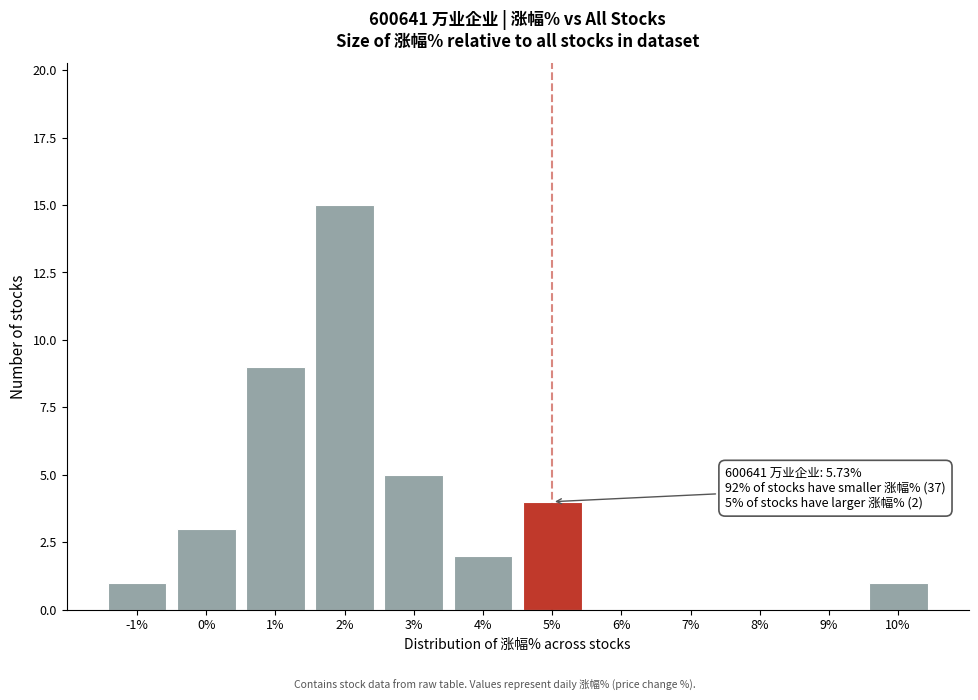

Reading left to right, extract all data points from this chart.

-1%=1	0%=3	1%=9	2%=15	3%=5	4%=2	5%=4	6%=0	7%=0	8%=0	9%=0	10%=1